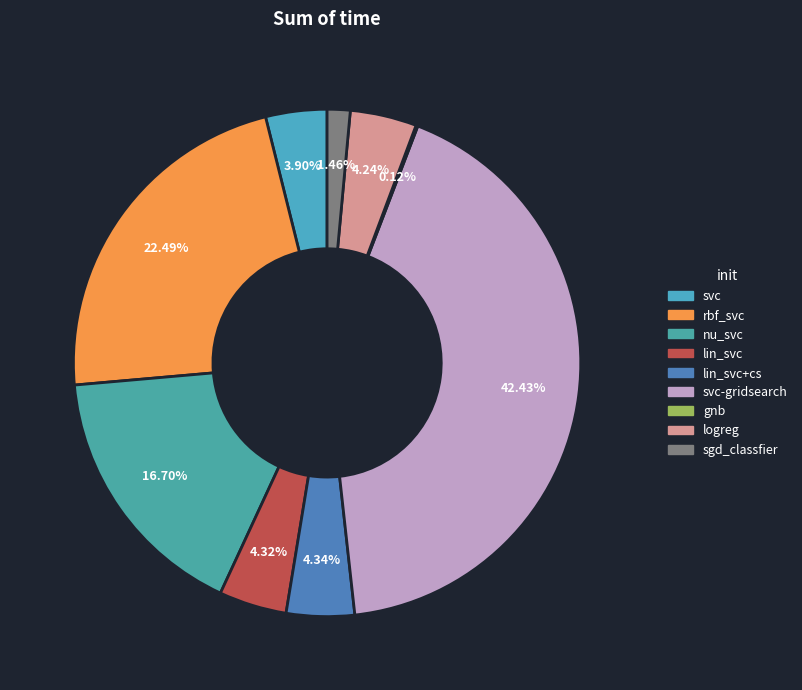

To the nearest percent, what portion does lin_svc represent?

4%